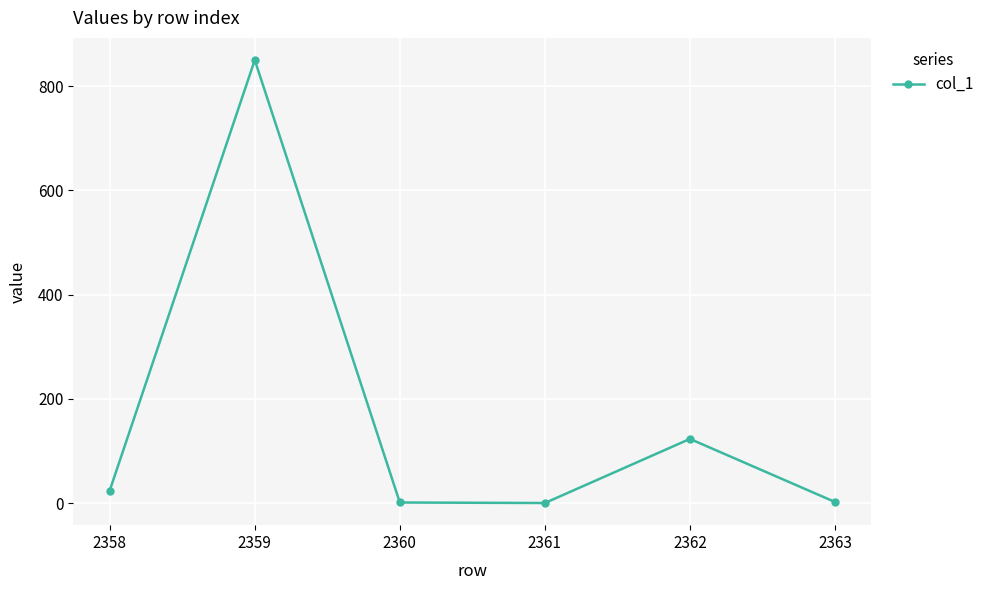

What is the greatest value displayed?

850